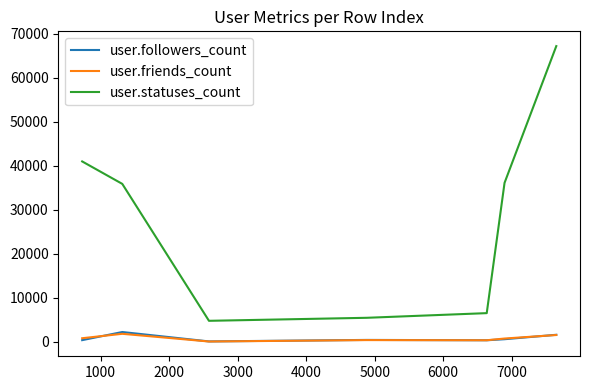

What is the maximum value shown in the chart?

67148